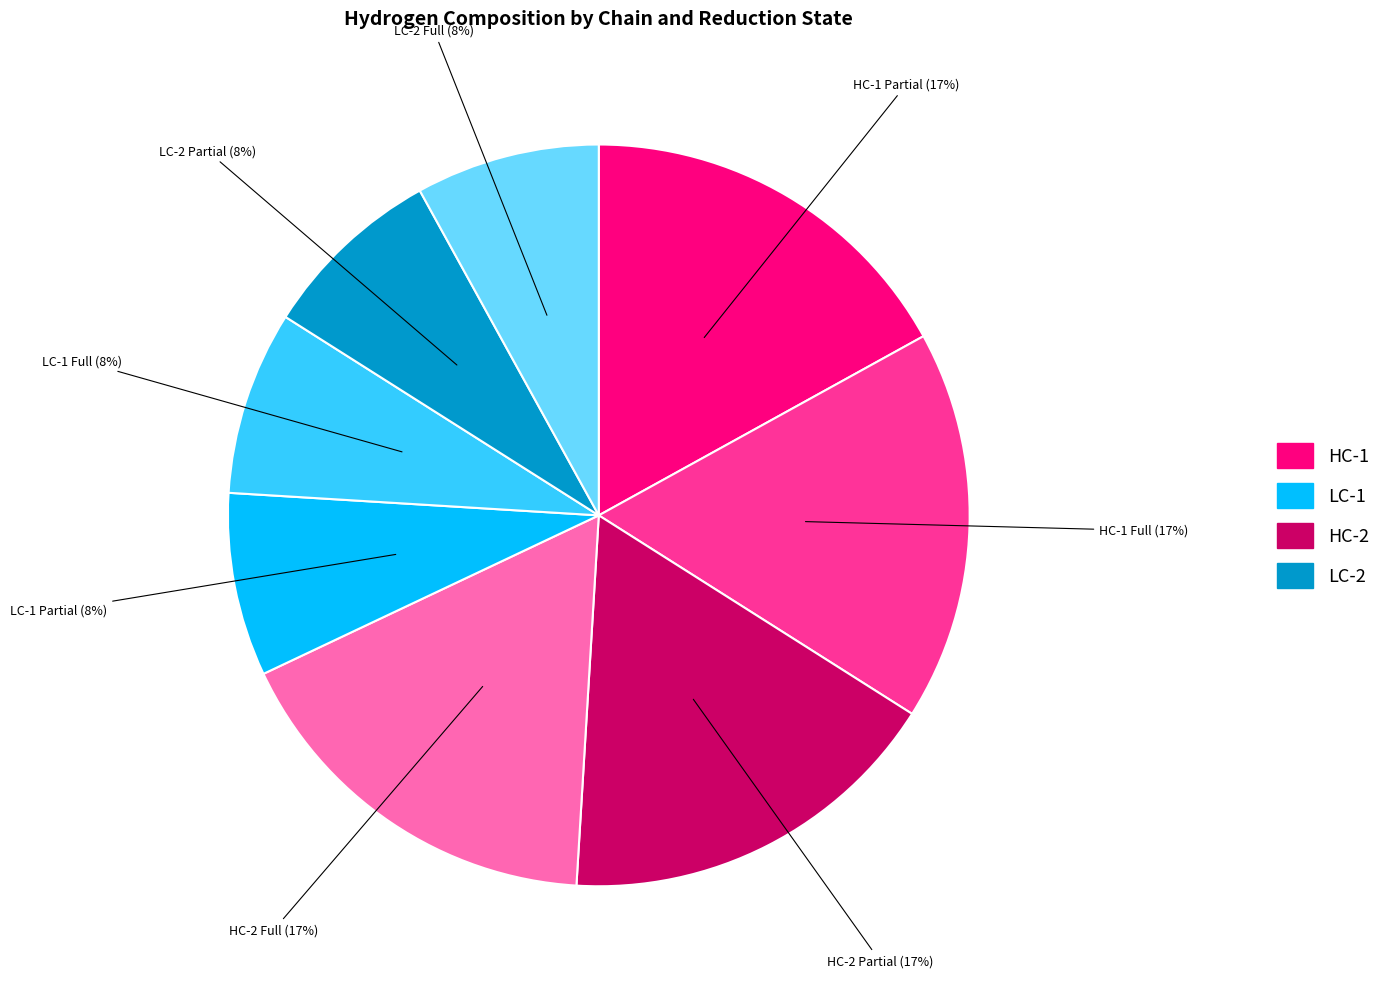

The LC-2 Full slice represents 1% of the pie. True or false?

False